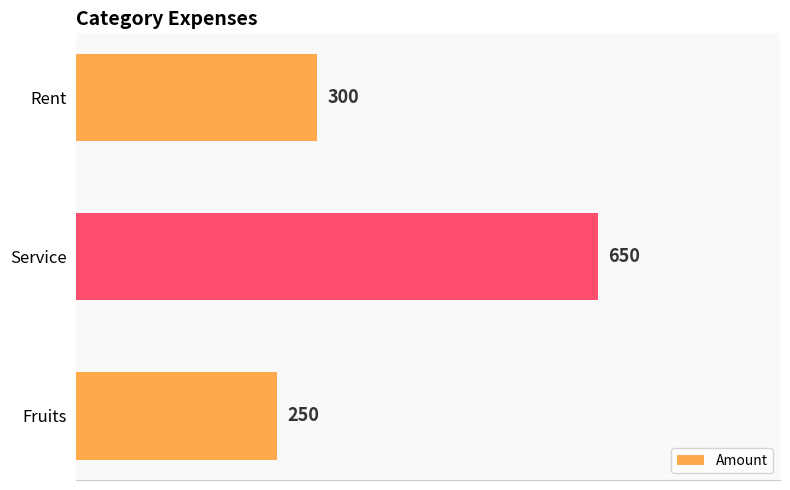

How many values are between 250 and 650?

3